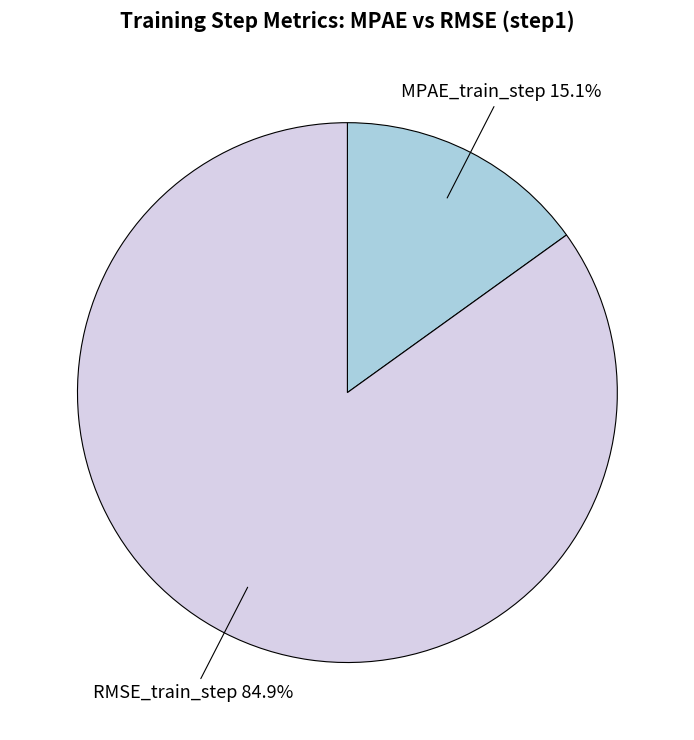

To the nearest percent, what percentage of the pie is MPAE_train_step?

15%